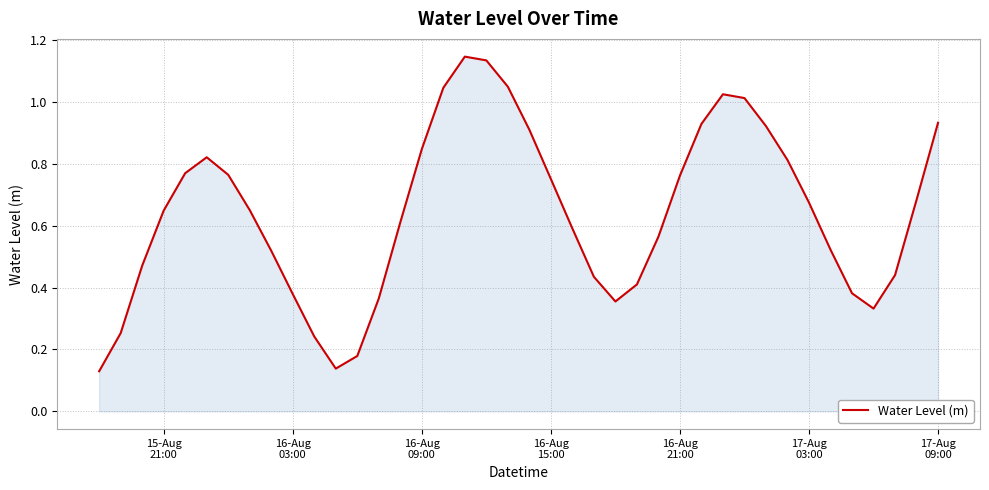

Is this an area chart (filled region under the line)?

Yes